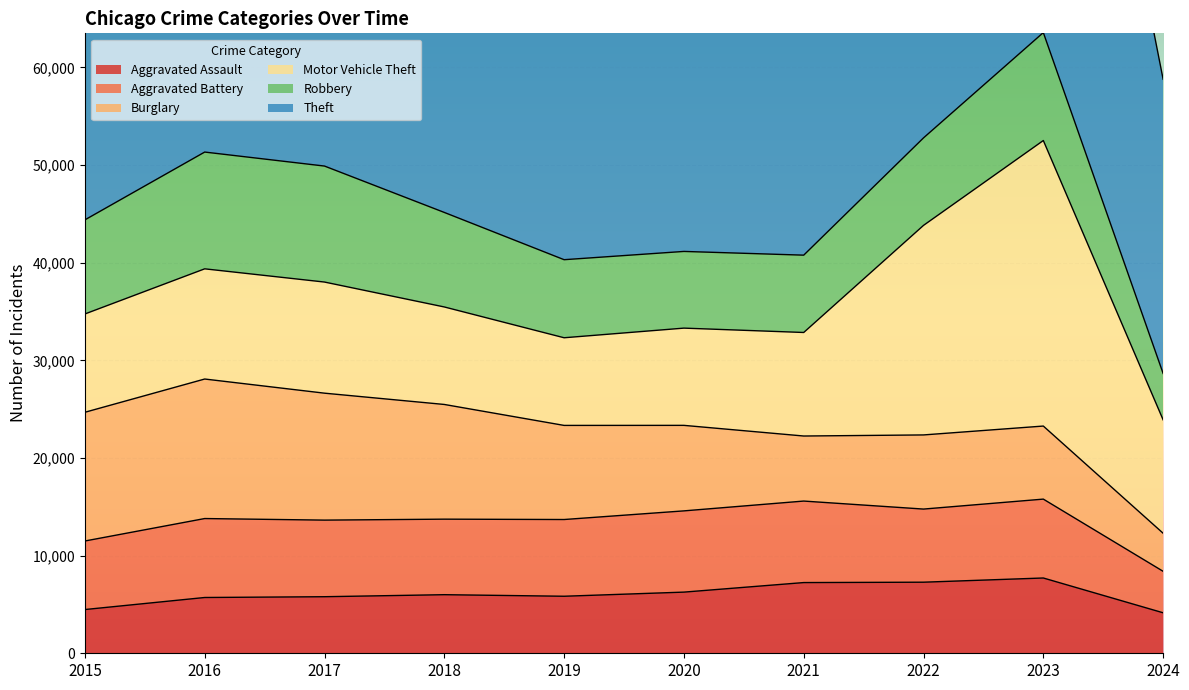

What is the sum of all Robbery values?

91697